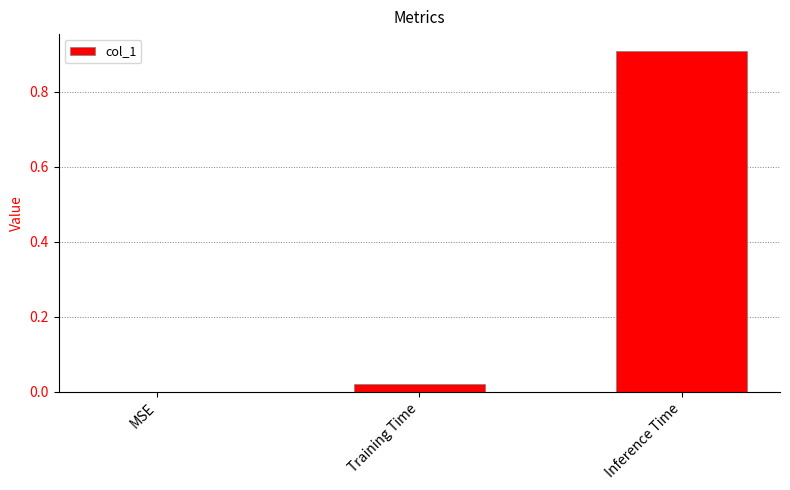

Between MSE and Inference Time, which is larger?

Inference Time